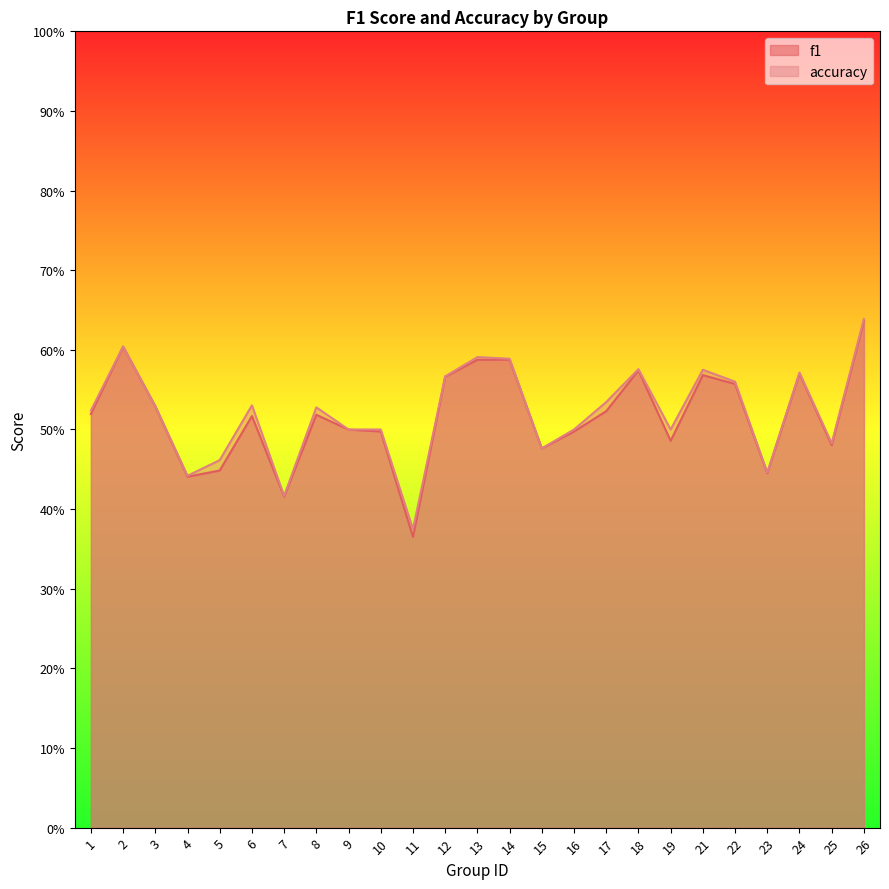

What are all the series names shown in the legend?

f1, accuracy